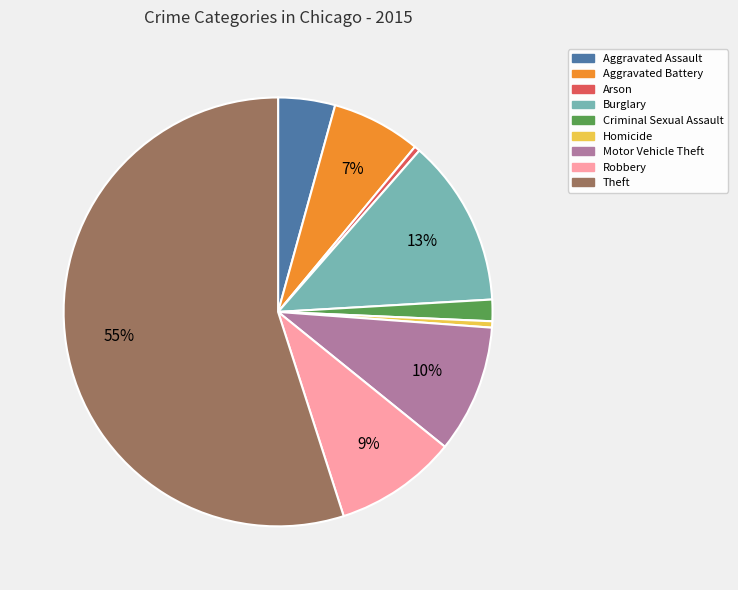

How many segments does this pie chart have?

9